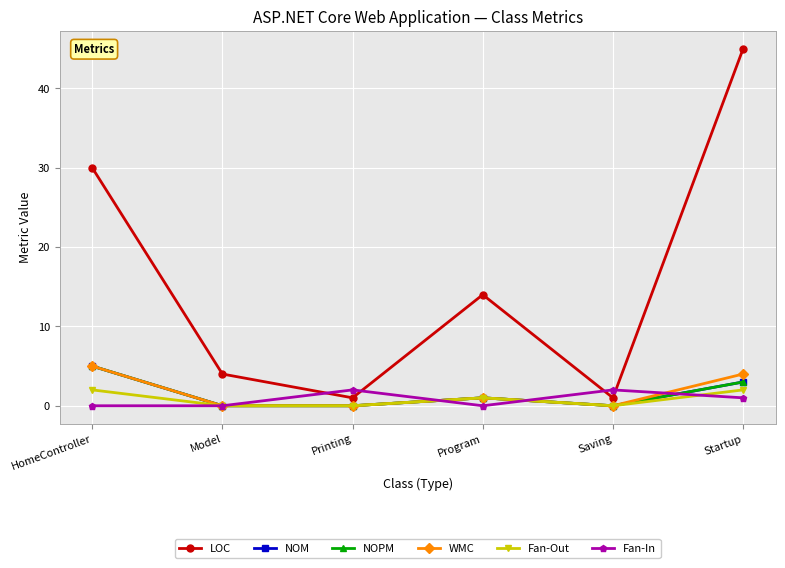

Is this an area chart (filled region under the line)?

No